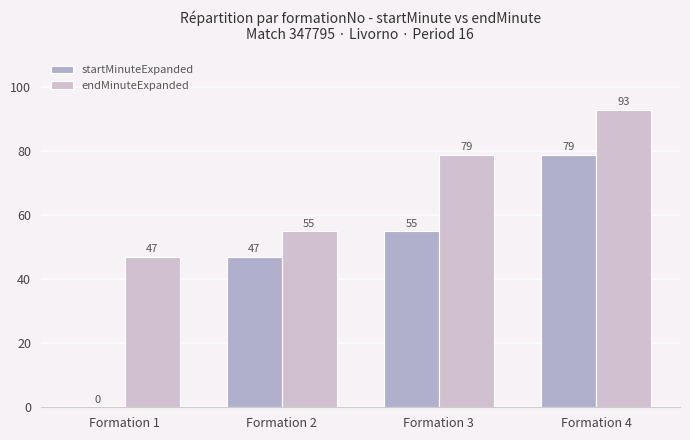

Are the bars grouped side by side (vs. stacked)?

Yes